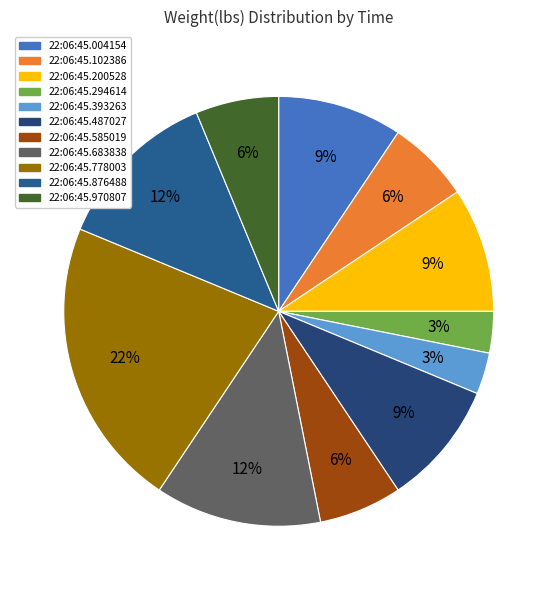

Combined, do 22:06:45.778003 and 22:06:45.876488 account for over 50%?

No